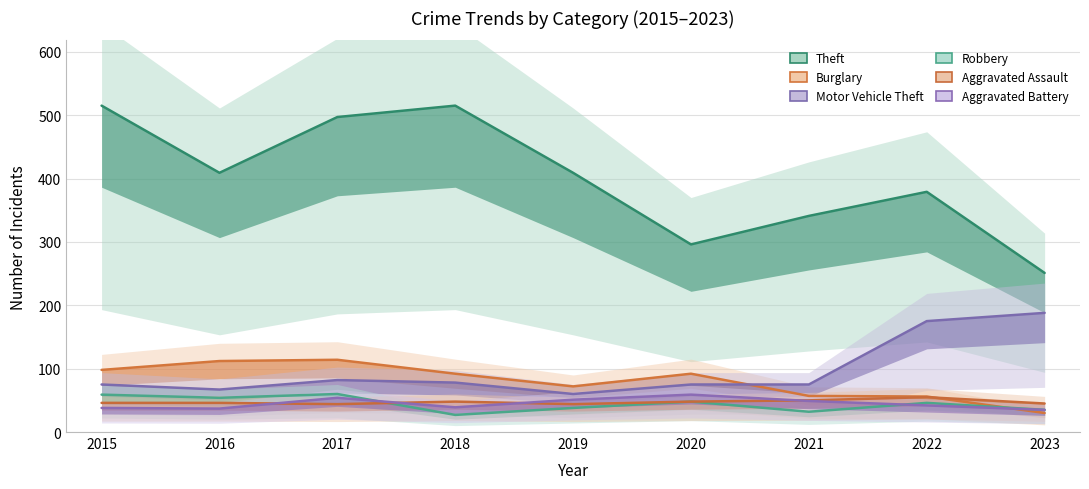

At how many categories does at least one series exceed 333?

7